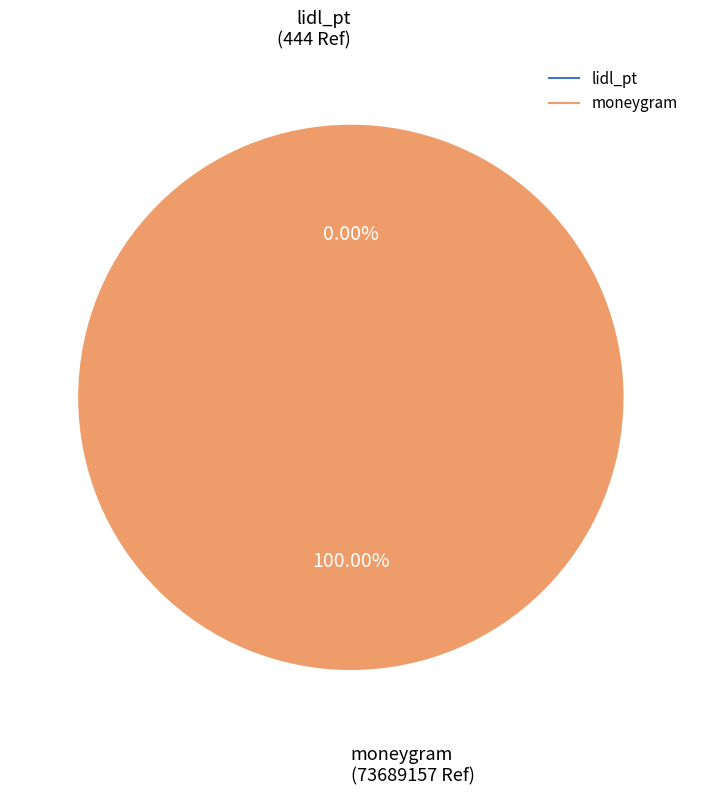

Which category has the biggest portion of the pie?

moneygram